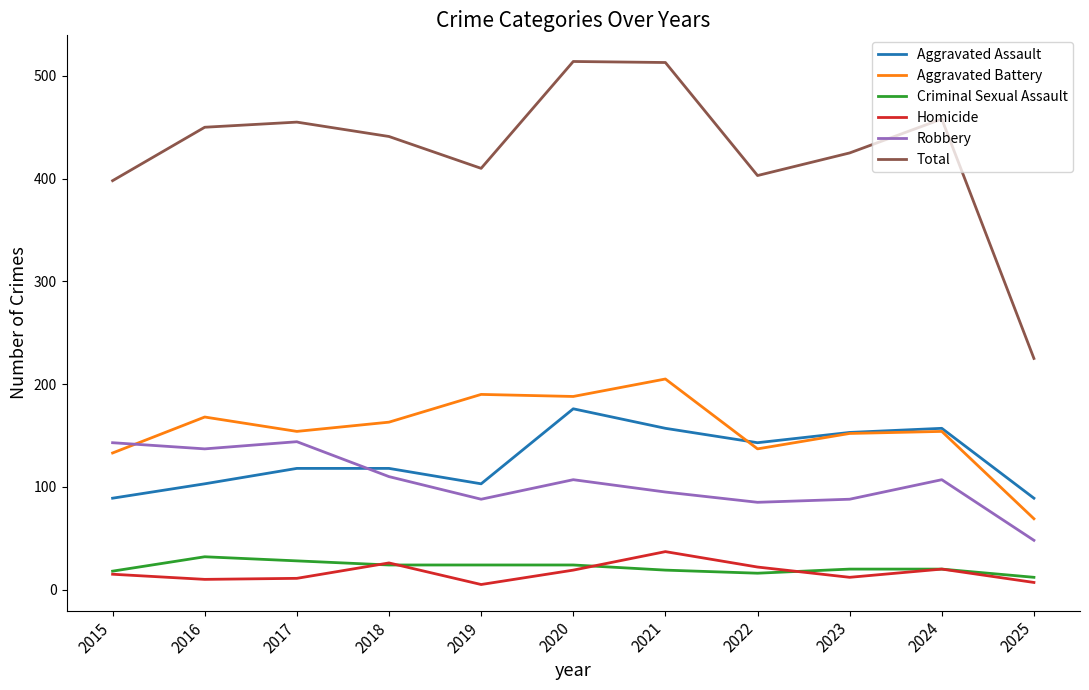

True or false: Total and Aggravated Assault intersect in this chart.

False